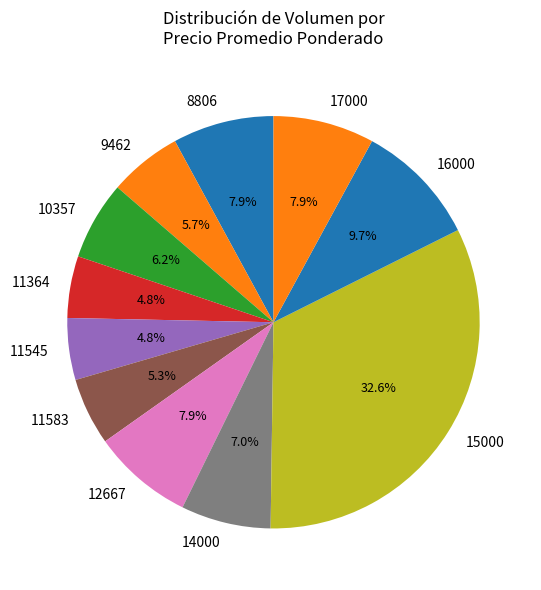

To the nearest percent, what is the average slice percentage?

9%